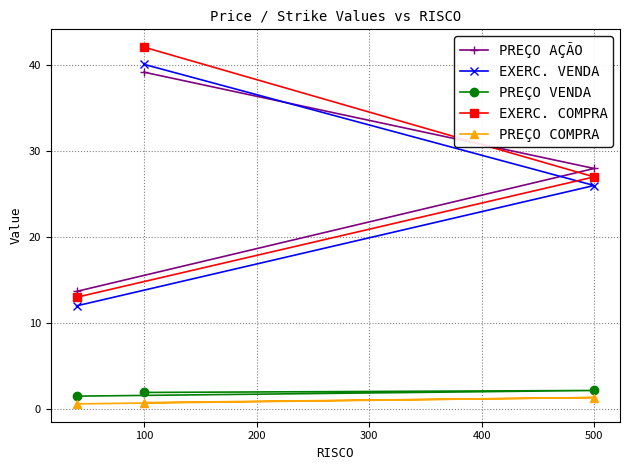

What value does the PREÇO AÇÃO series have at 200?

13.7